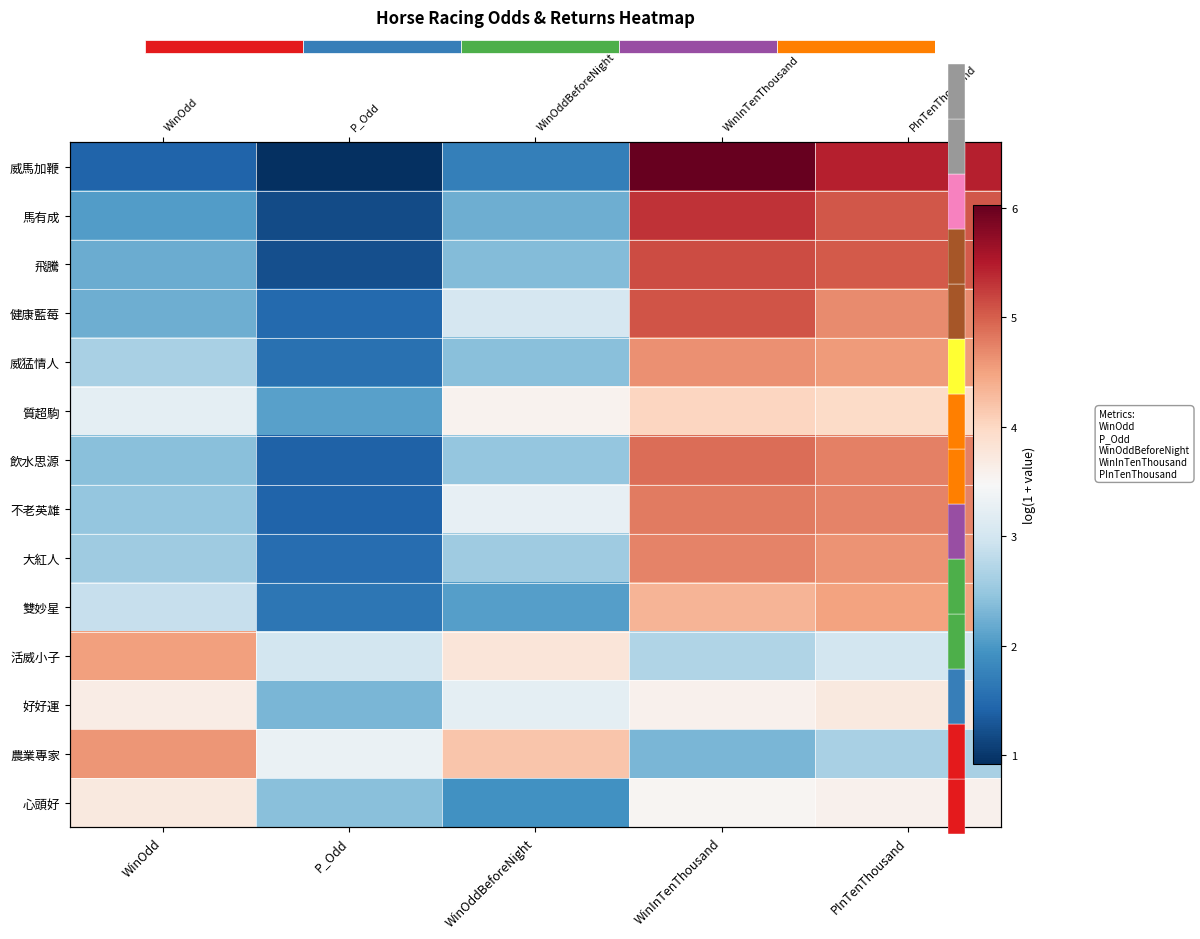

Between WinInTenThousand and P_Odd, which is larger?

WinInTenThousand